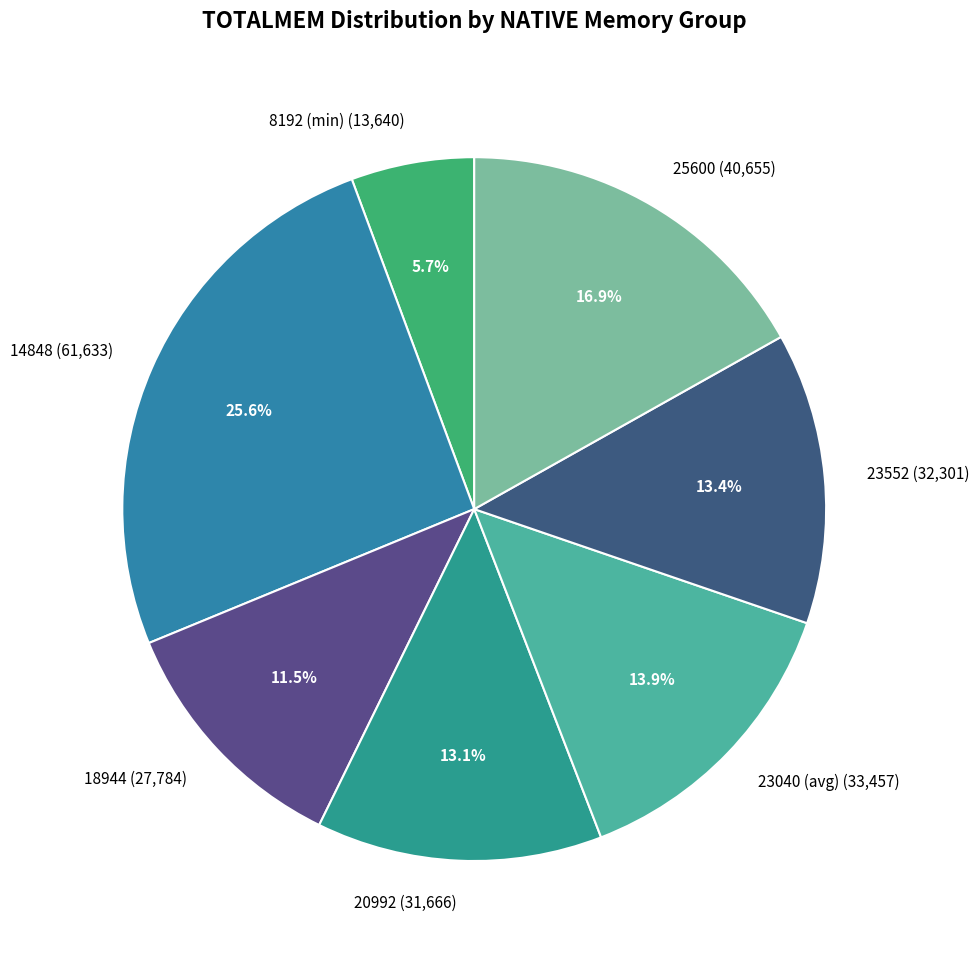

Is there a majority slice in this chart?

No